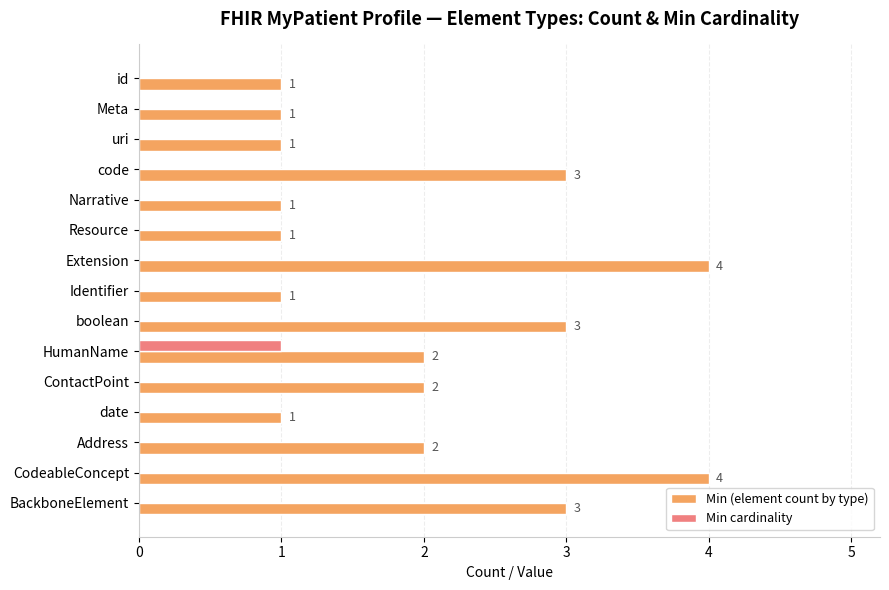

What are all the series names shown in the legend?

Min (element count by type), Min cardinality